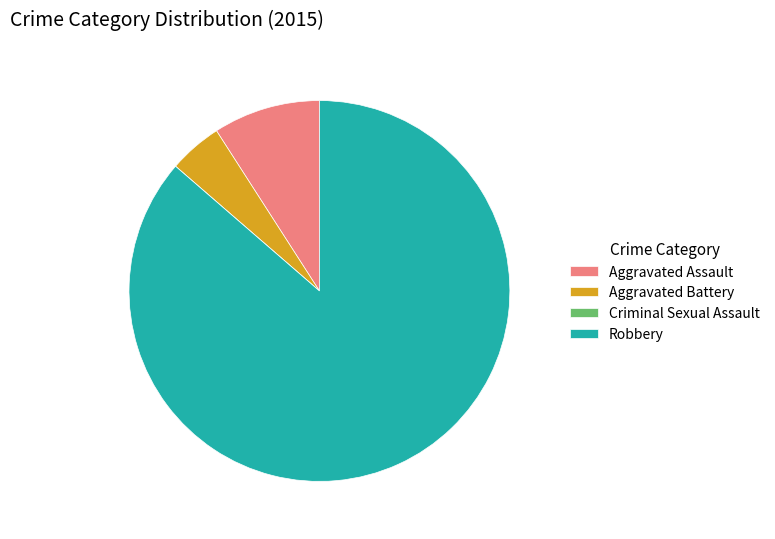

Which has a higher value, Aggravated Battery or Aggravated Assault?

Aggravated Assault